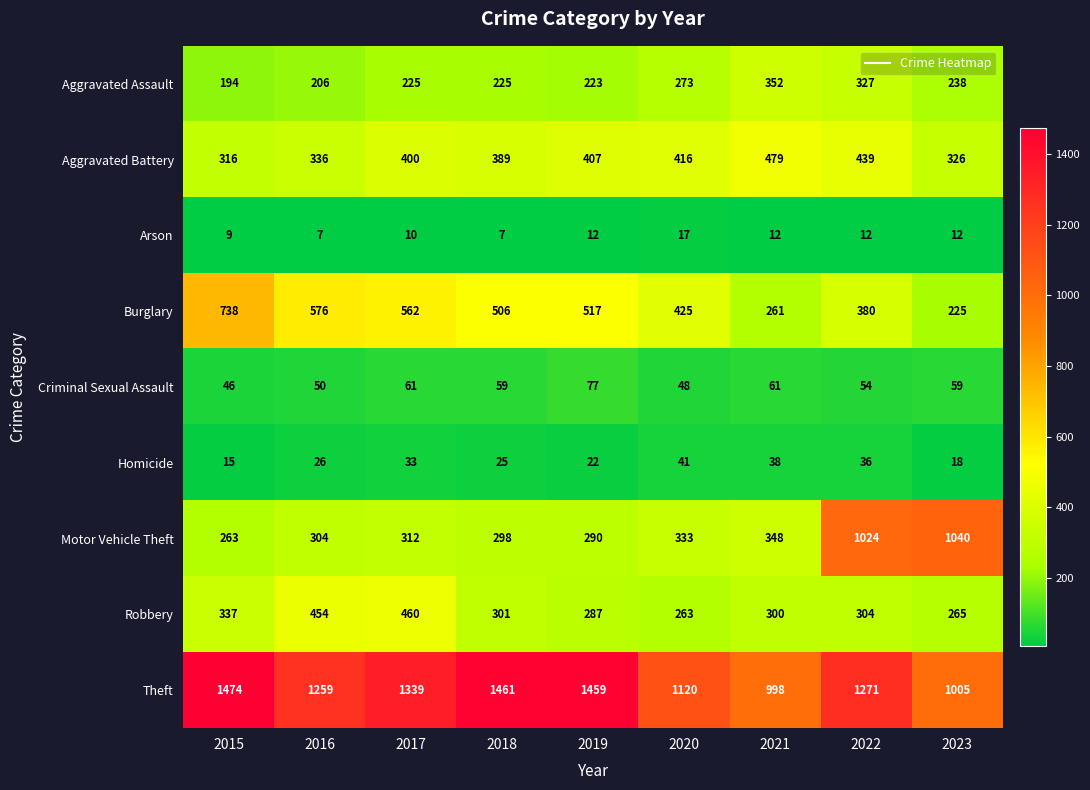

Which series has the largest total across all categories?

Theft